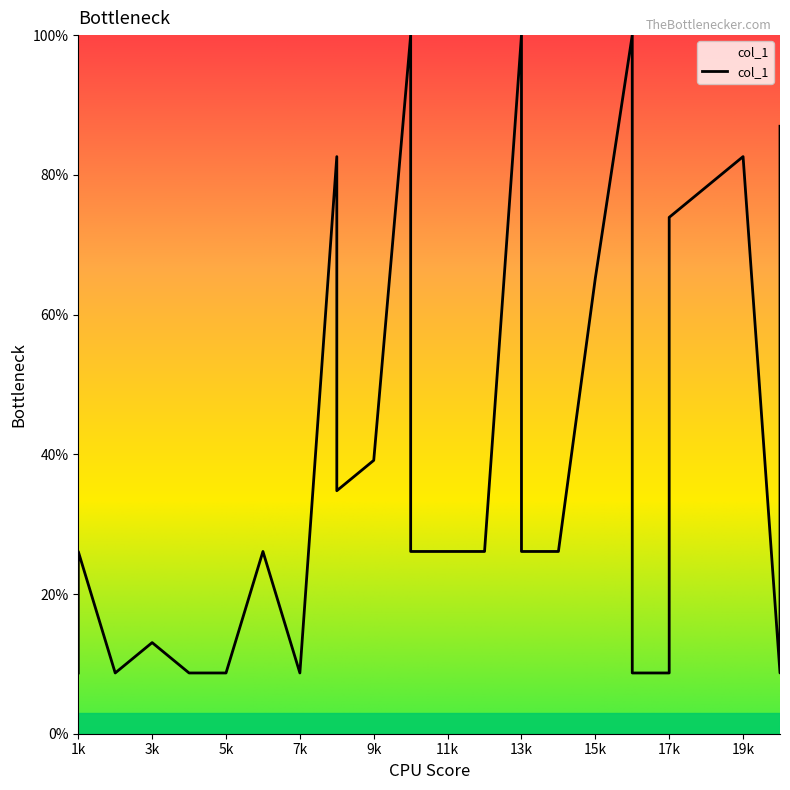

Where is the data nearest to the value 54?

15k